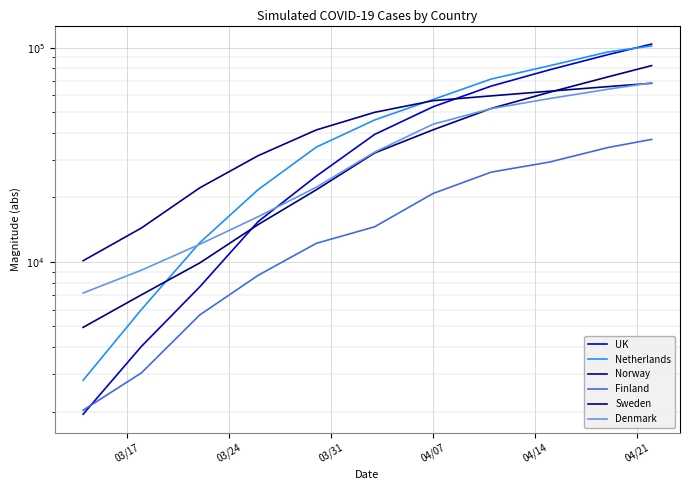

True or false: Denmark and Sweden intersect in this chart.

True